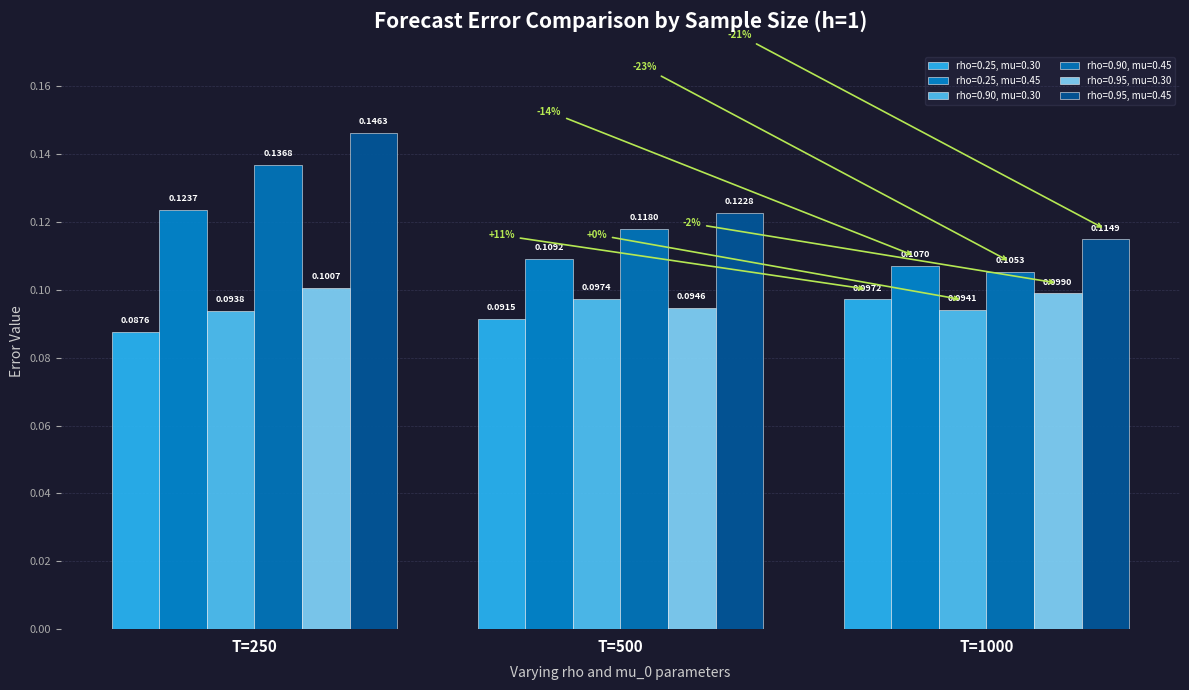

Which series has the largest range (max minus min)?

rho=0.90, mu=0.45